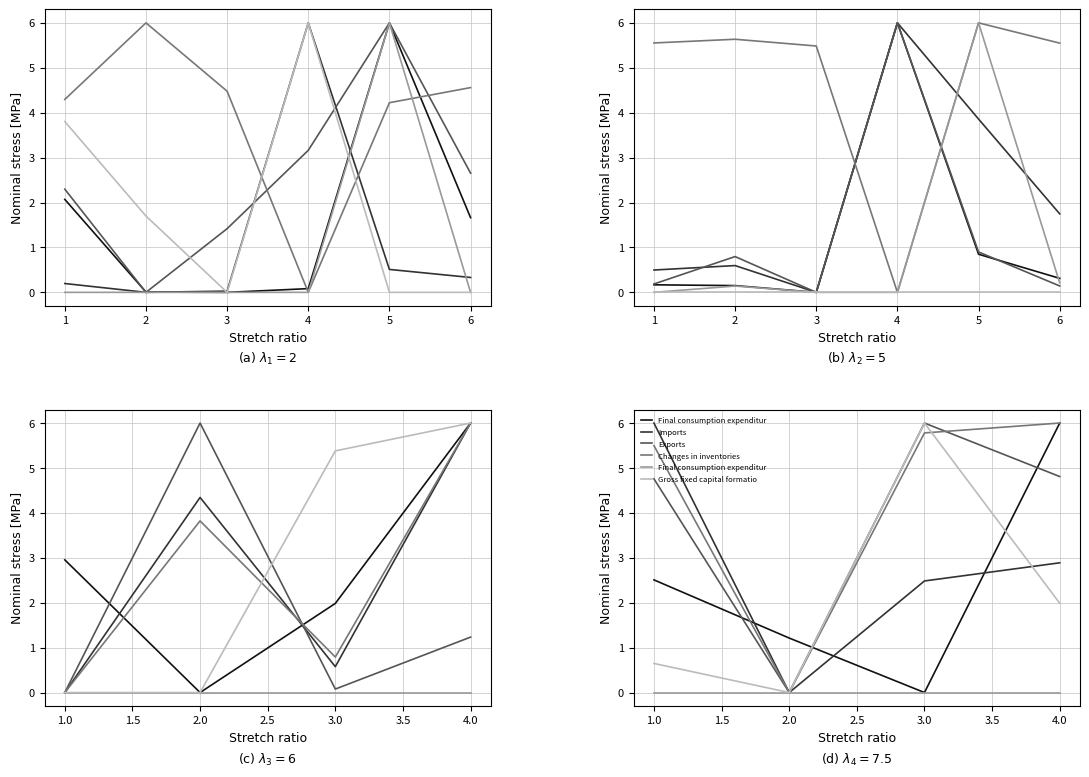

Reading left to right, what are all the values shown in this chart?

Final consumption expenditure by households: 2.5	1.2	0.0	6.0
Imports: 6.0	0.0	2.5	2.9
Exports: 4.8	0.0	6.0	4.8
Changes in inventories: 5.5	0.0	5.8	6.0
Final consumption expenditure by government: 0.0	0.0	0.0	0.0
Gross fixed capital formation by market producers: 0.6	0.0	6.0	2.0